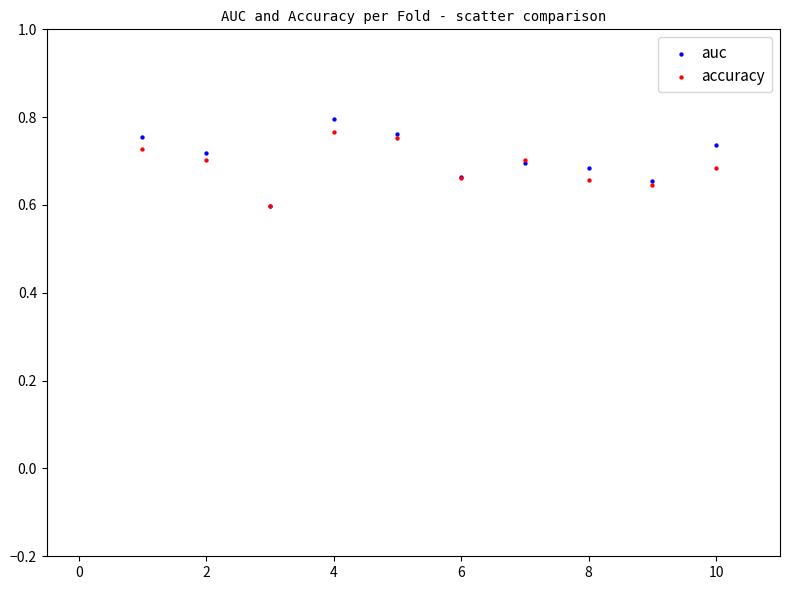

What are all the series names shown in the legend?

auc, accuracy